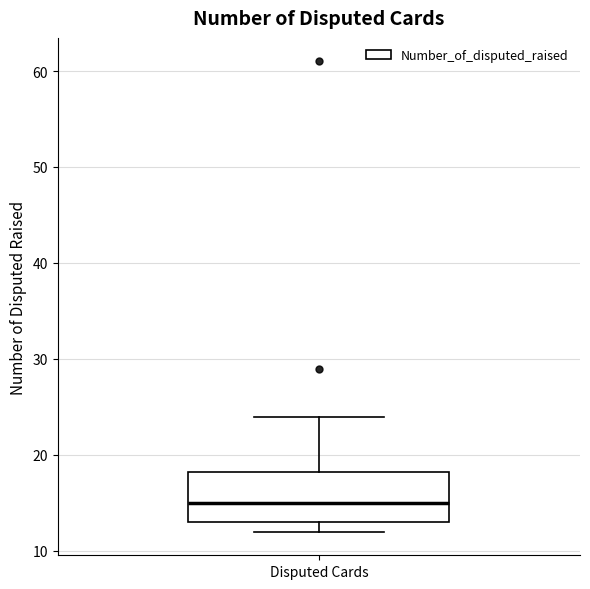

Where is the upper edge of the box for Disputed Cards on the y-axis? The values are not printed on the chart, so give them approximately, as read against the axis.

18